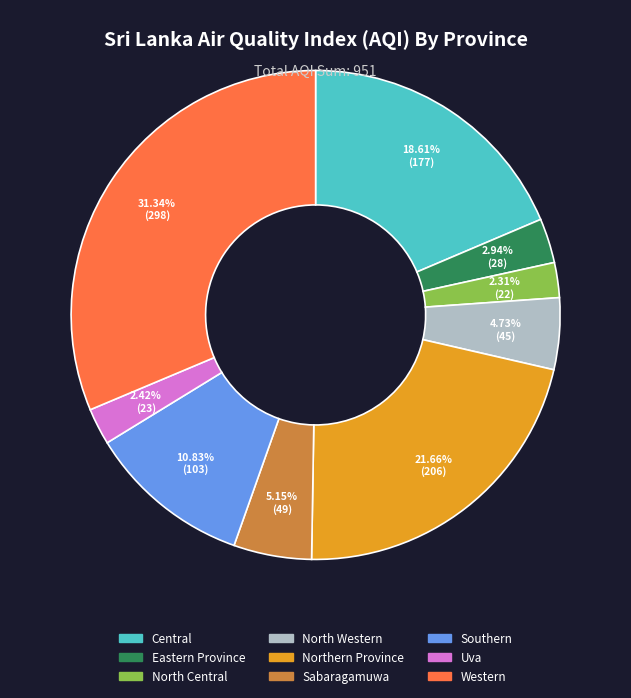

Approximately how many times larger is the value at North Central compared to Eastern Province?

0.8